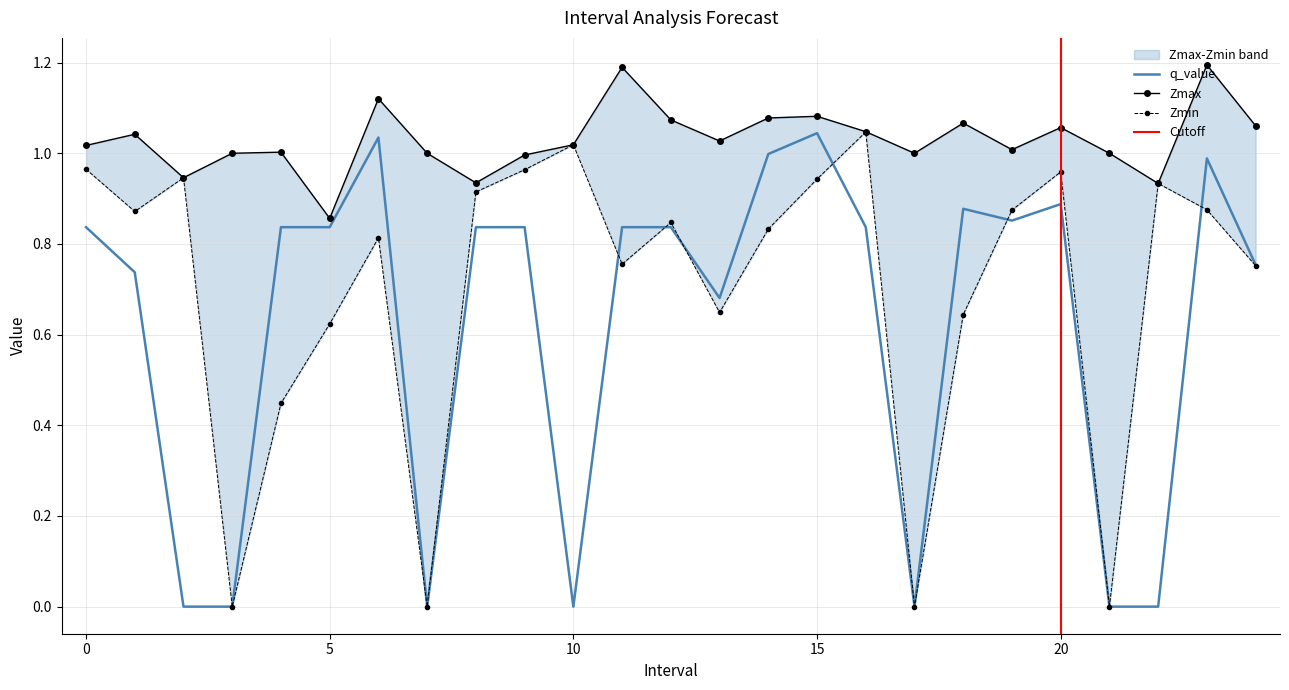

What is the value of the Zmax point at the 6th from the left?

0.9